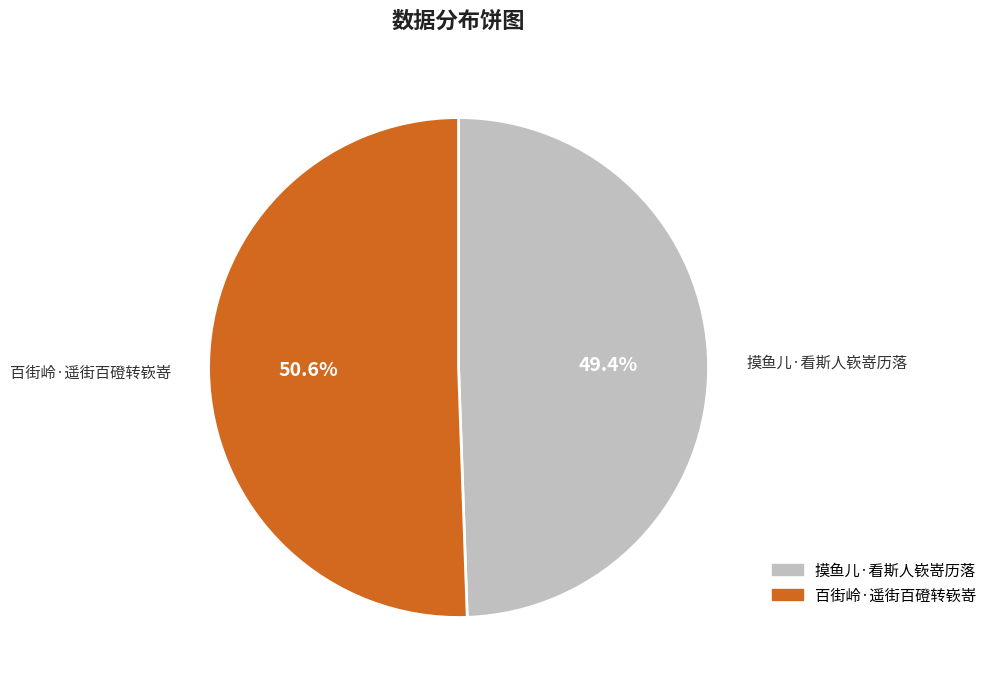

Is the sum of 摸鱼儿·看斯人嵚嵜历落 and 百街岭·遥街百磴转嵚嵜 greater than half?

Yes